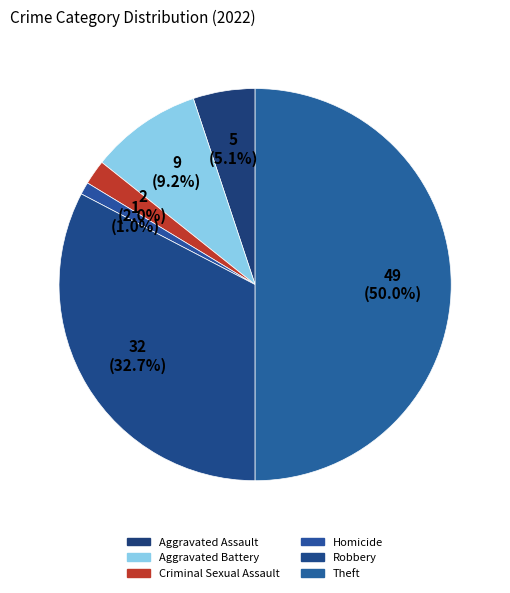

Count the number of slices in the pie.

6